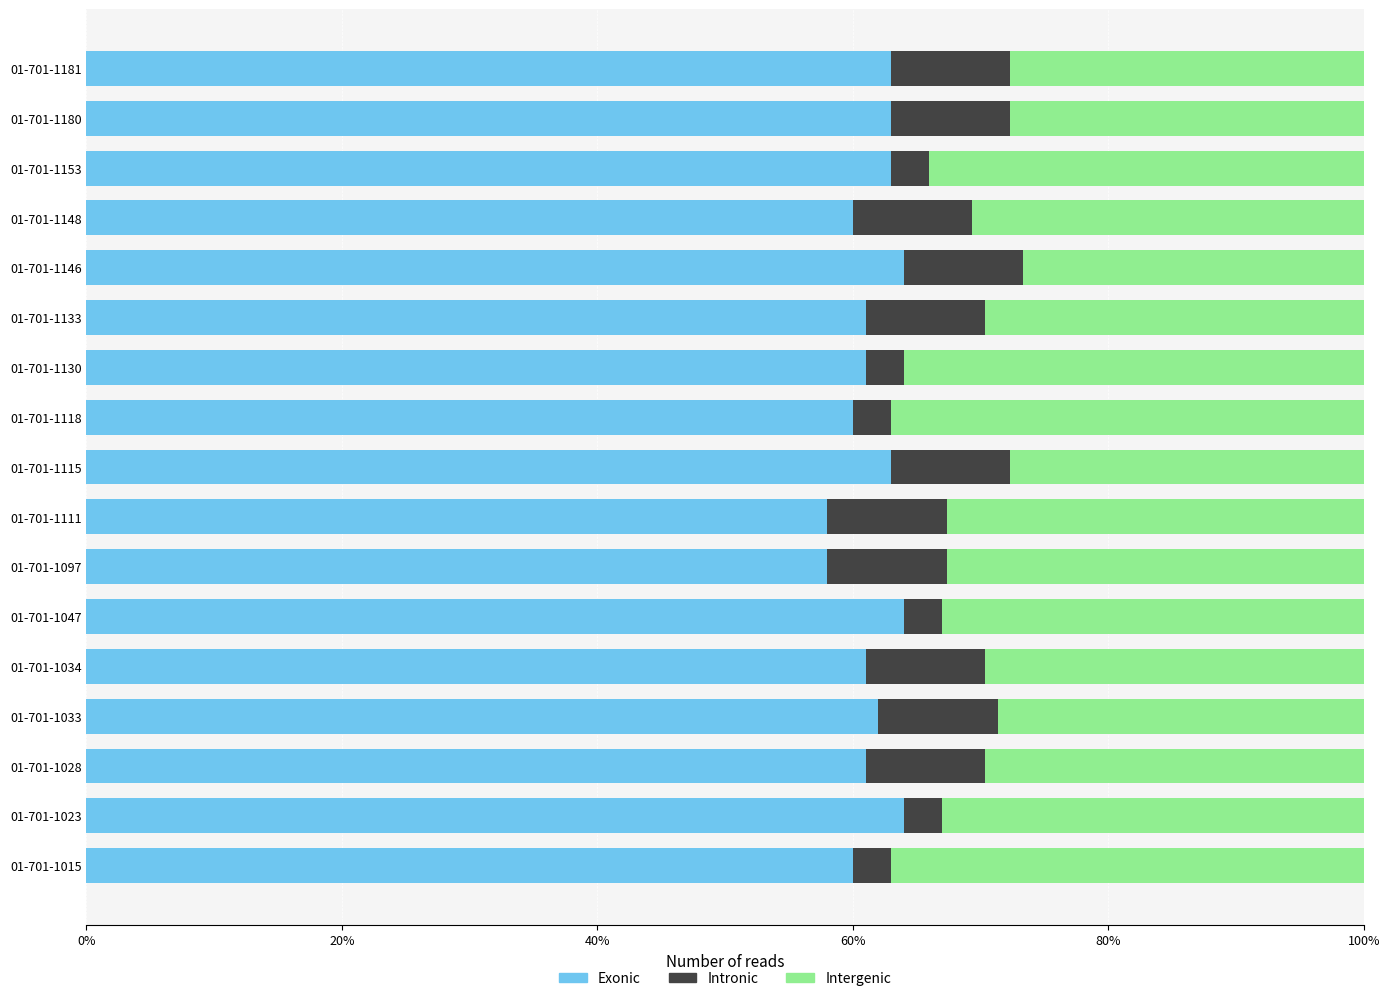

What is the average value of the Exonic series?

61.5